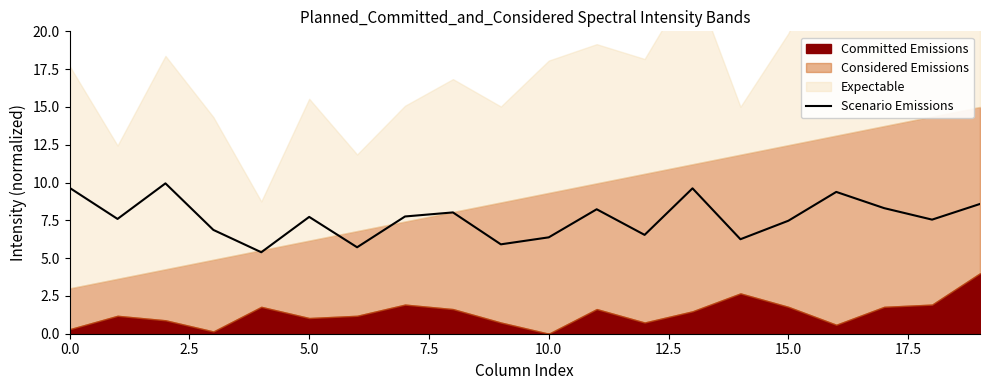

What is the average value?

7.6